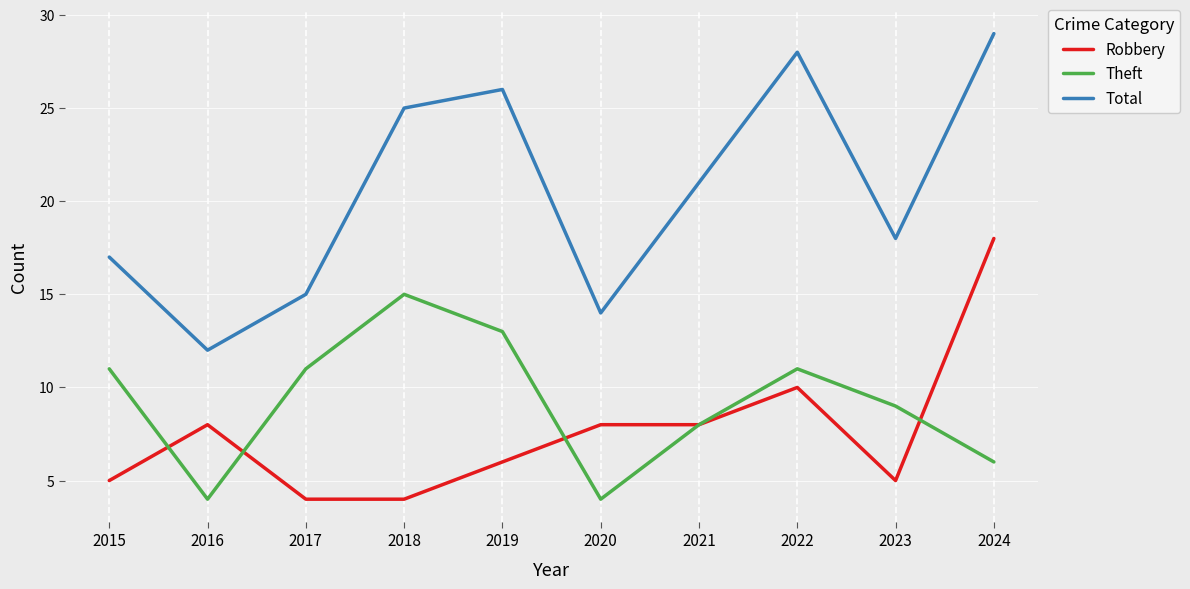

What is the spread (max minus min) of values at 2018?

21